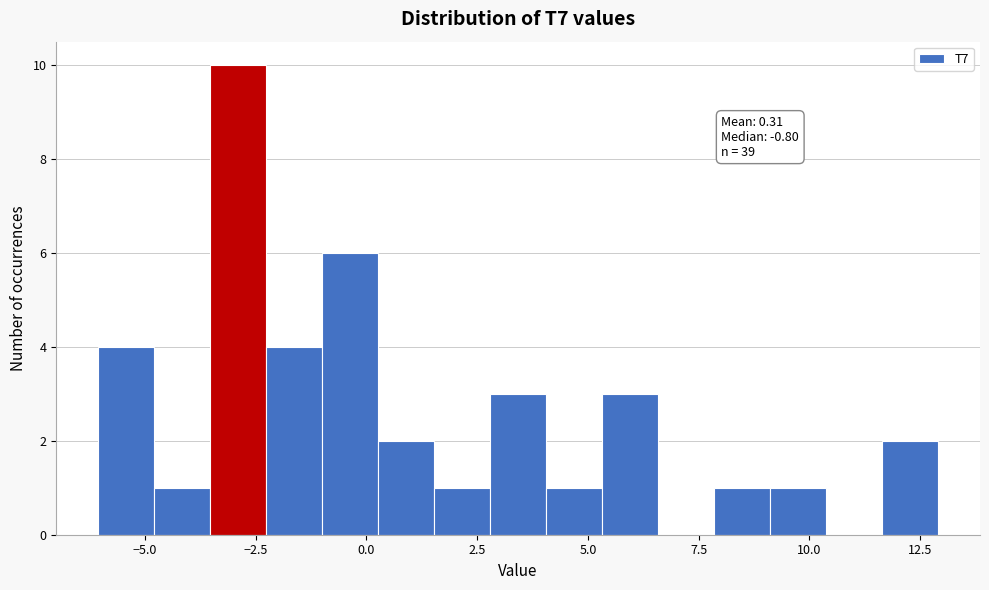

Read against the x-axis, roughly where is the centre of the tallest bar?

-3.0